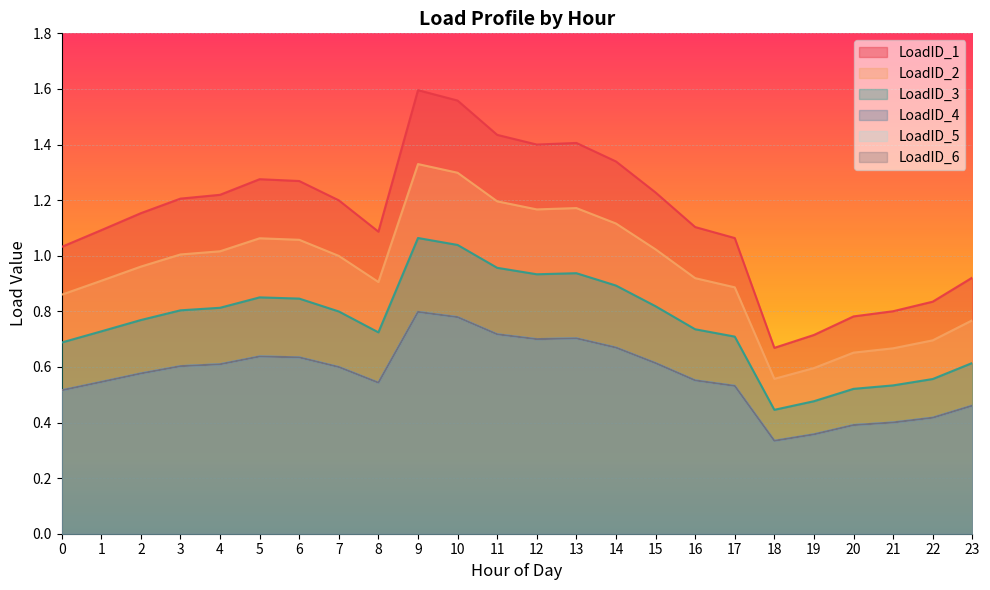

Which category has the lowest value in the LoadID_3 series?

18